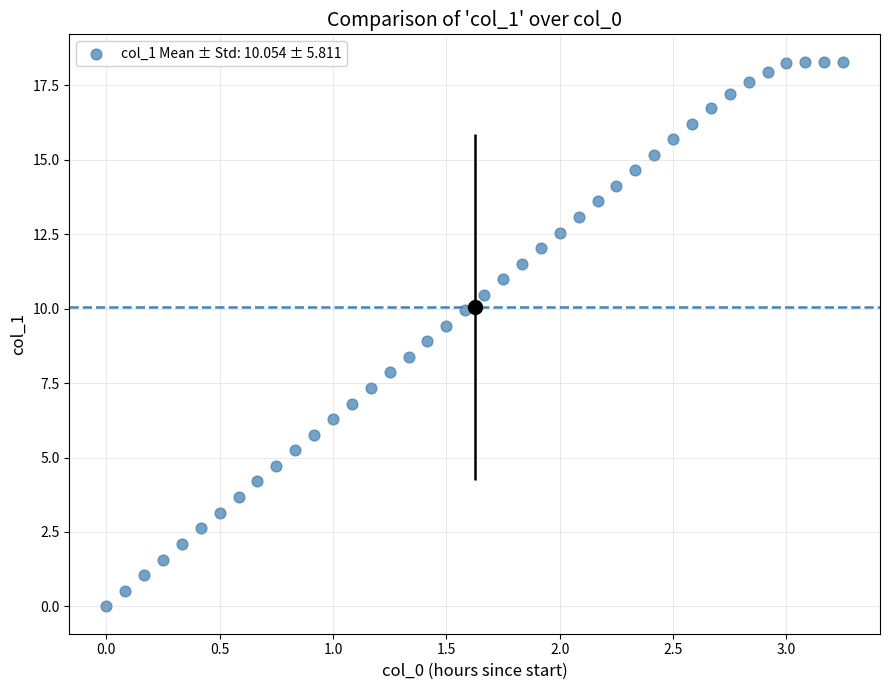

What is the range of Y values (max minus min)?

18.3